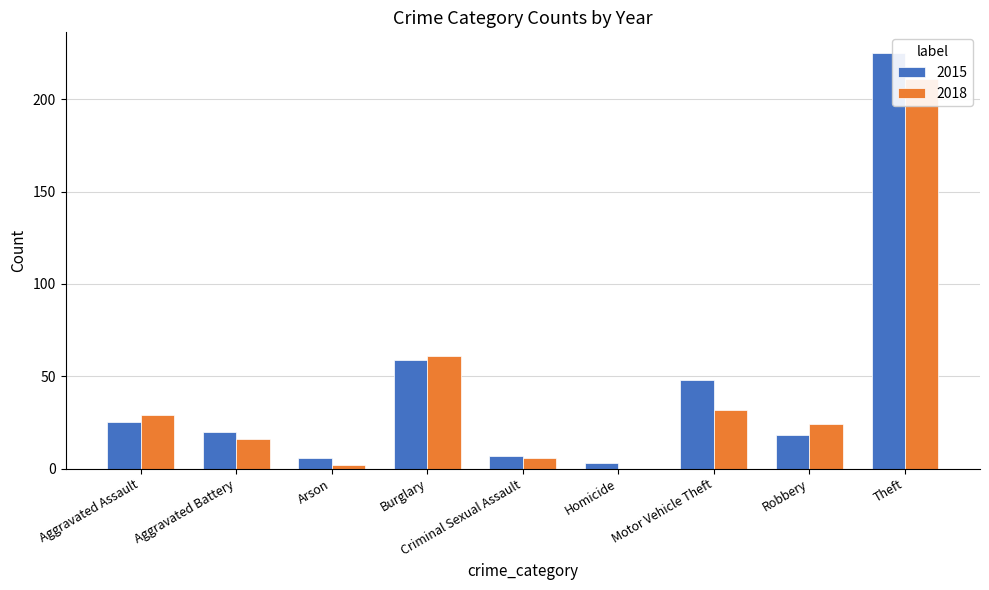

What is the spread (max minus min) of values at Burglary?

2